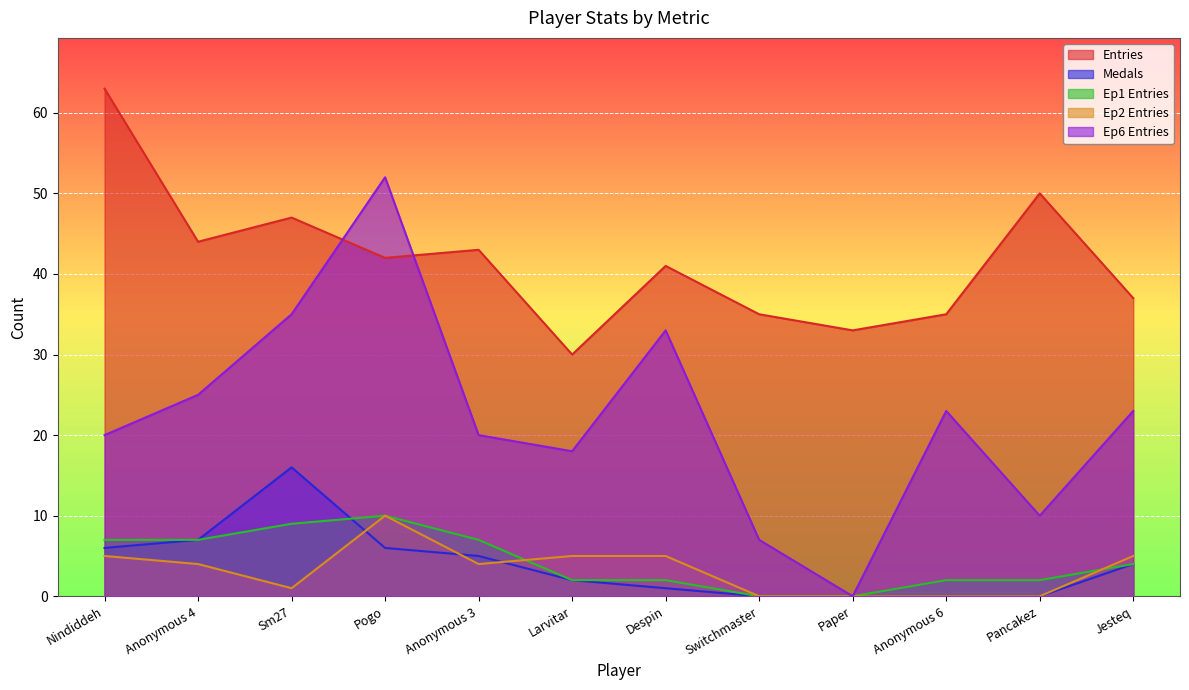

At which label does Ep1 Entries first exceed 4?

Nindiddeh